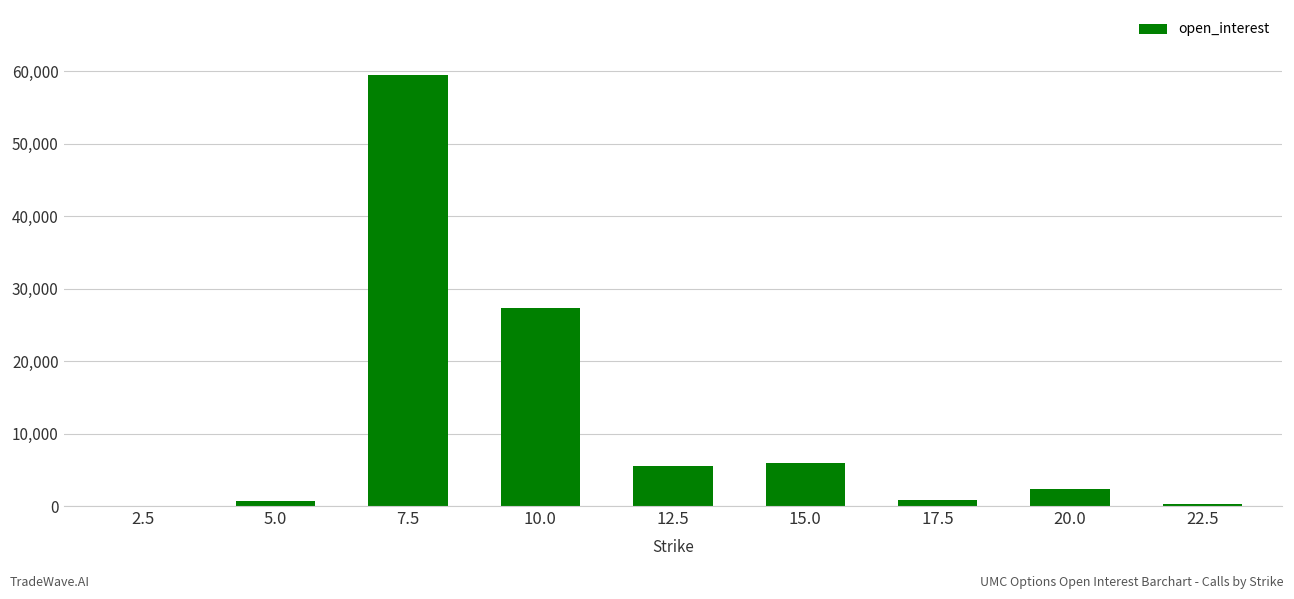

How many series are shown in this chart?

1